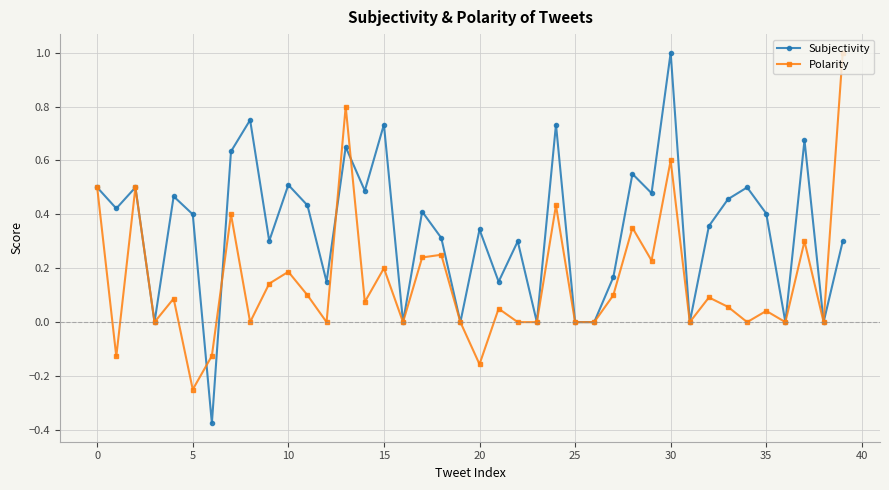

Rank the series by their average value, from lowest to highest.

Polarity, Subjectivity